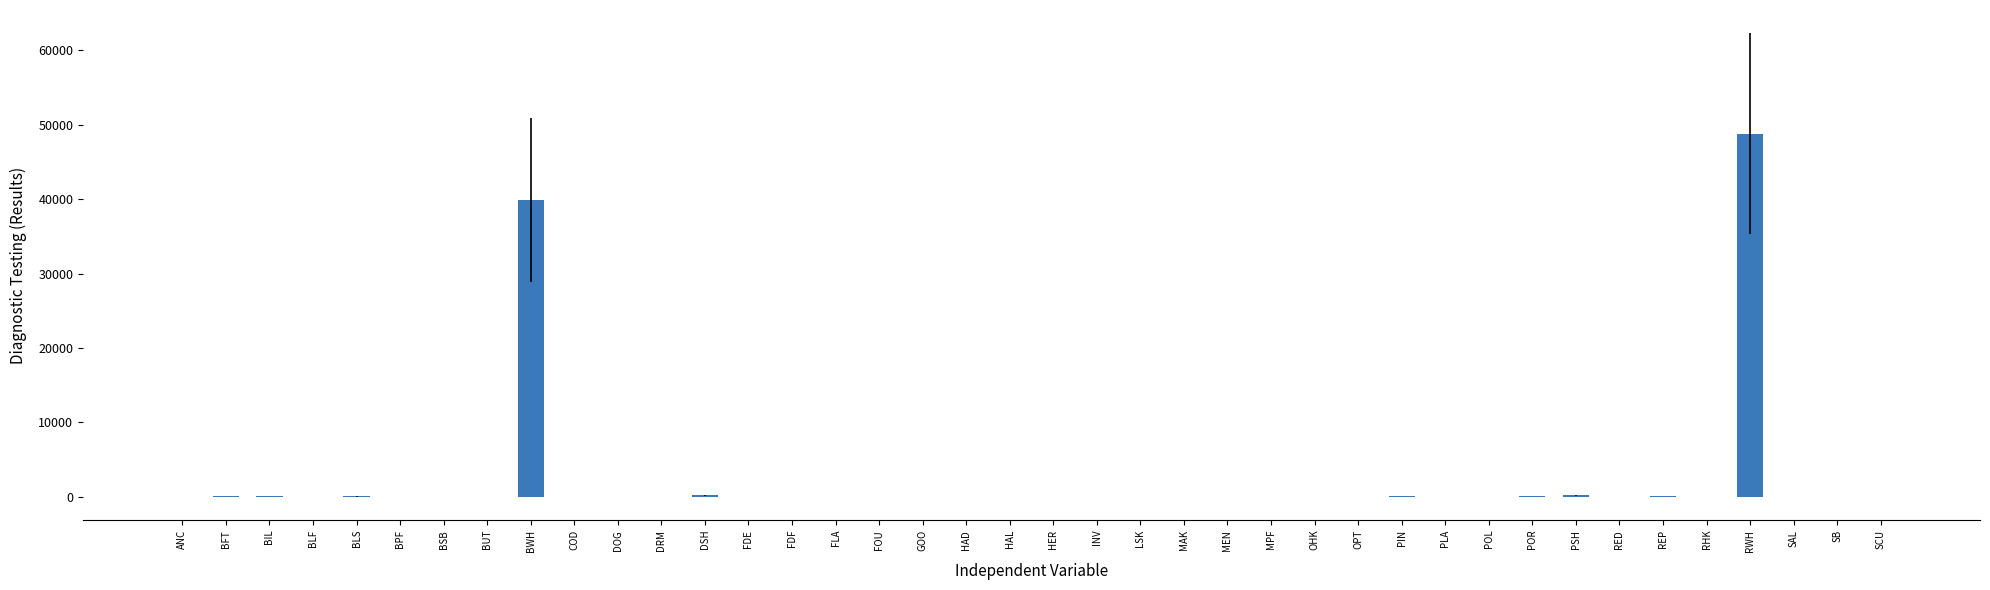

Where is the data nearest to the value 24399?

BWH